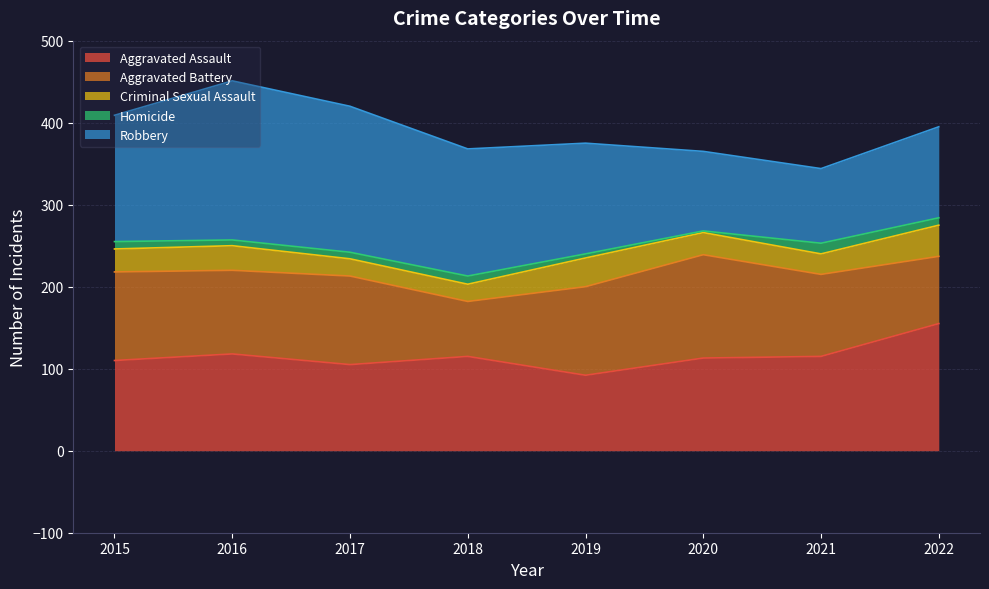

True or false: Homicide has a value of 9 at 2022.

True